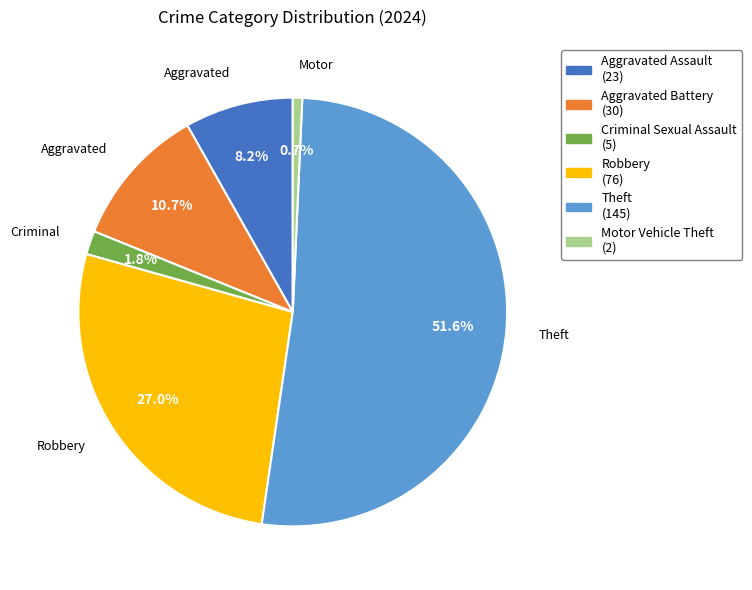

Is it true that Robbery is 27% of the pie?

True